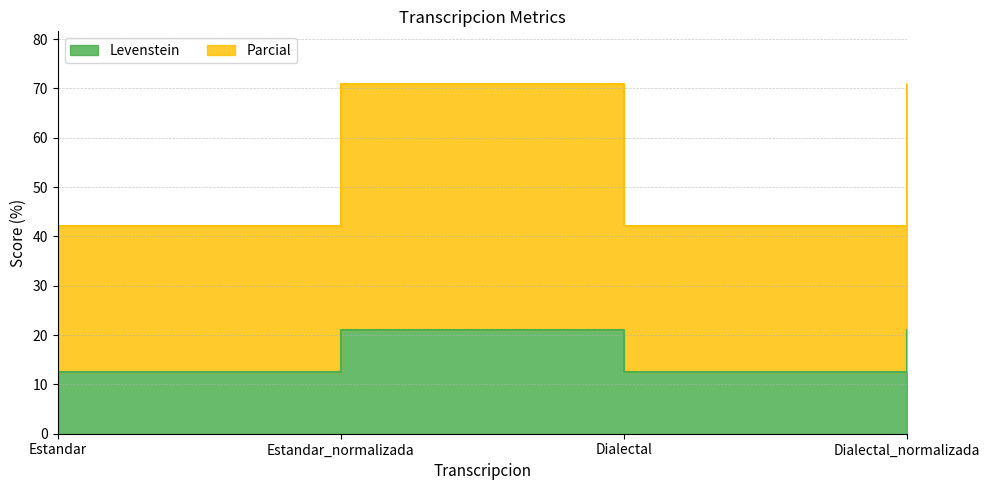

What is the label of the 3rd point from the right?

Estandar_normalizada